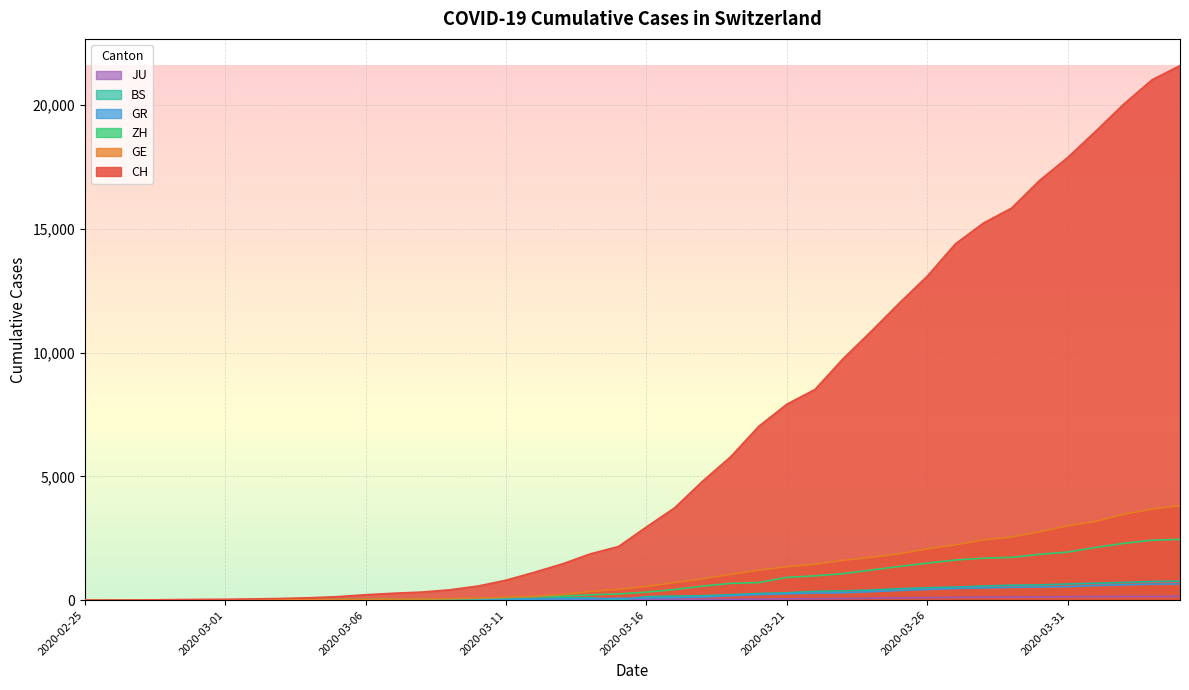

List the series in order of their peak value, highest first.

CH, GE, ZH, BS, GR, JU